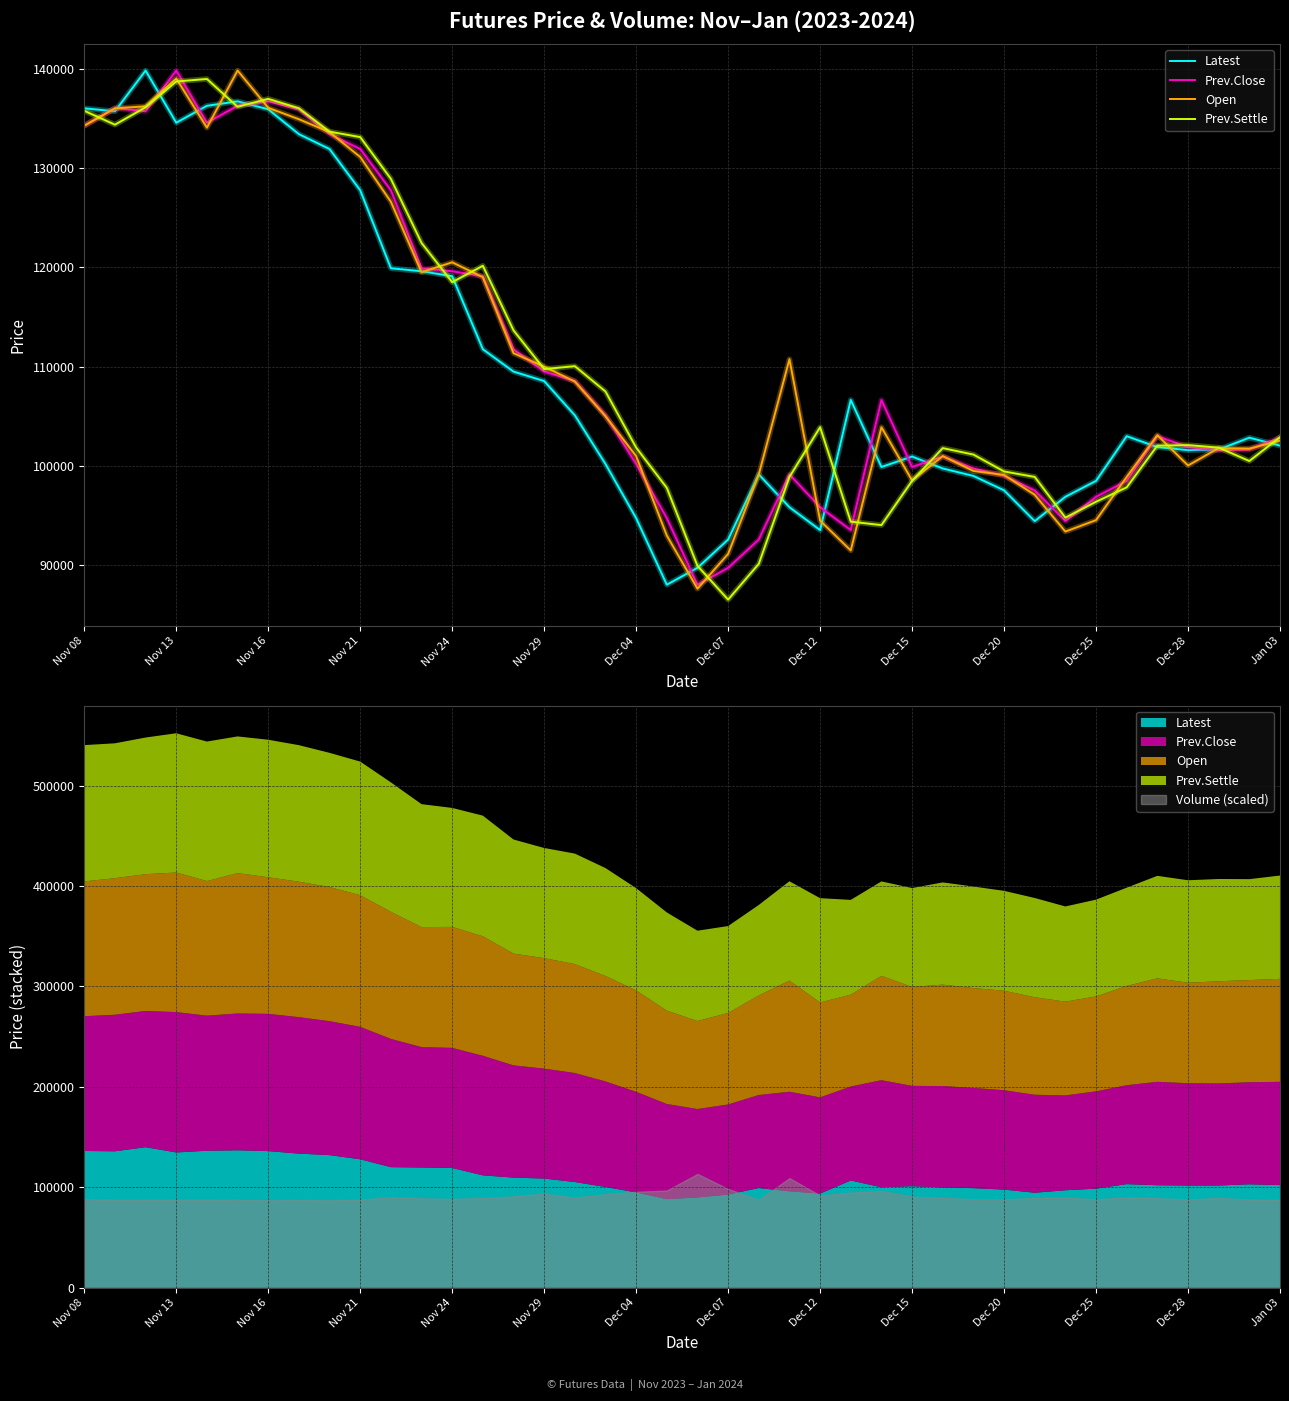

What is the difference between the maximum and minimum values in the Prev.Settle series?

52400